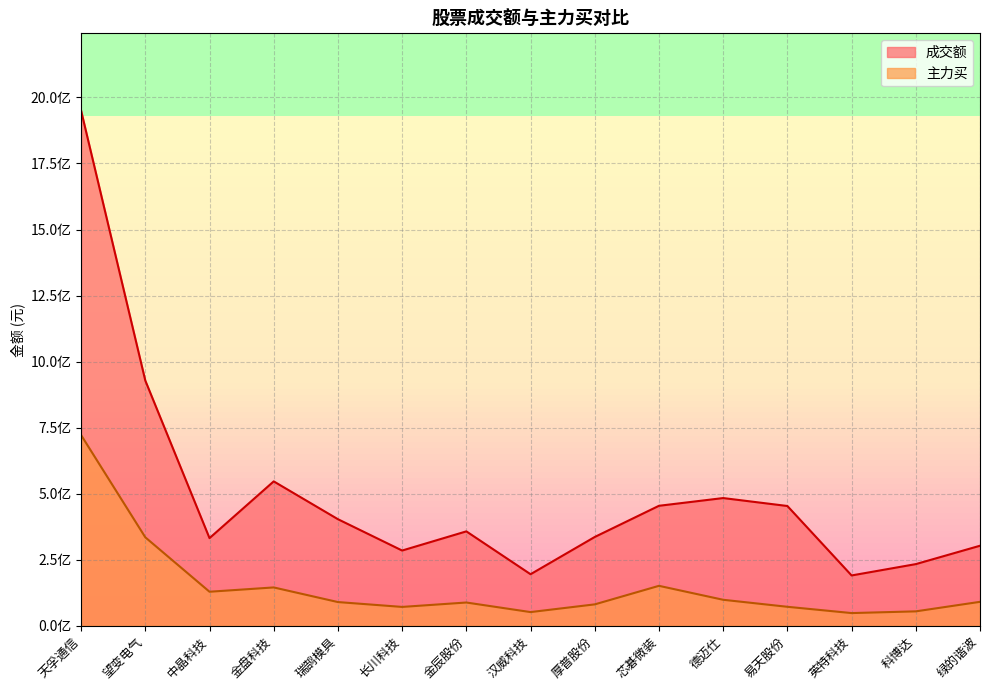

Reading left to right, transcribe all the data shown in this chart.

成交额: 1950190325	928162934	331653482	546506118	403308167	284673114	357238944	194983174	336034192	454059105	483337187	453292929	190345019	233259017	302847155
主力买: 721699781	334730331	128682011	144980779	89595360	71220074	87891207	51659056	80854460	151054755	98251121	71699762	47911768	54402762	90483983